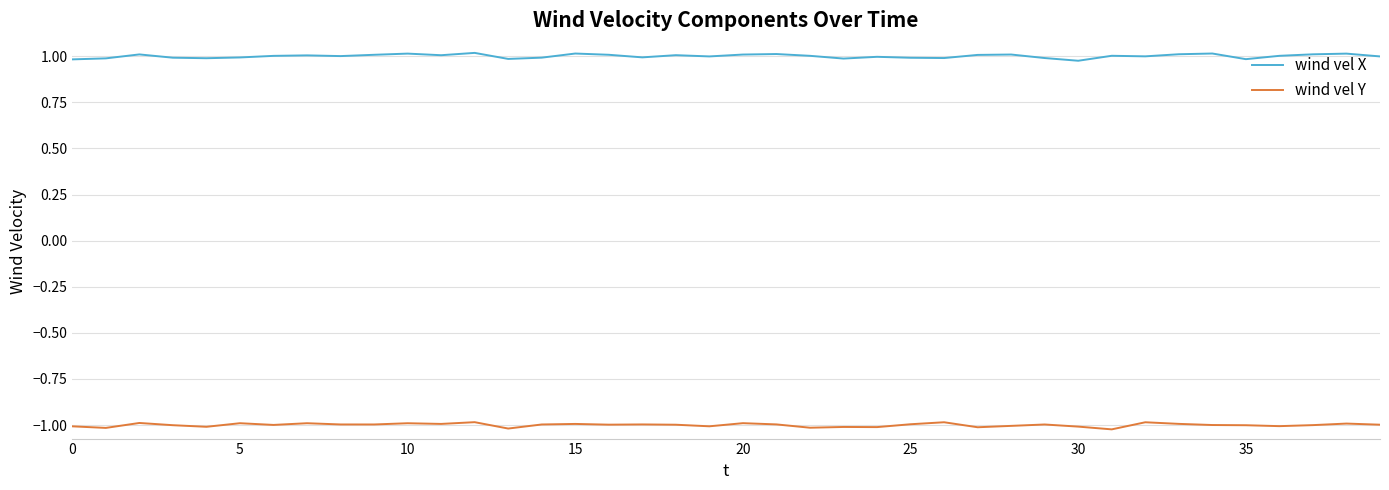

True or false: wind vel X and wind vel Y cross at least once.

False